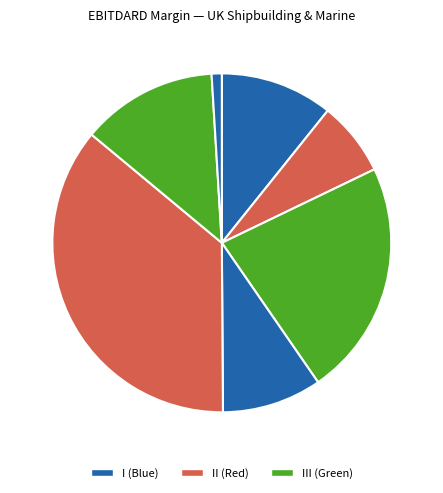

Is there a majority slice in this chart?

No